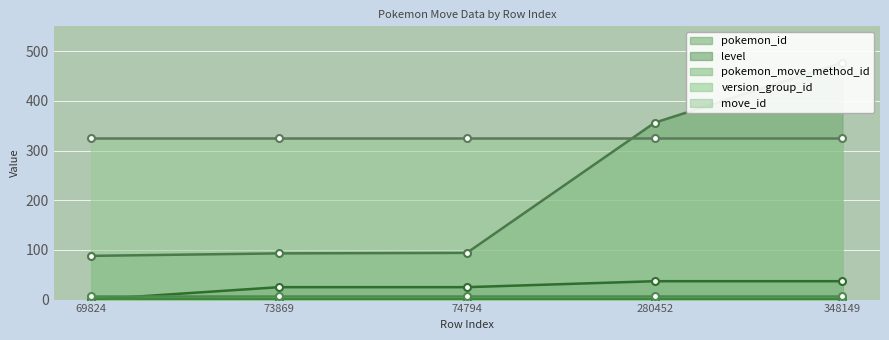

Which series changed the most between 74794 and 348149?

pokemon_id